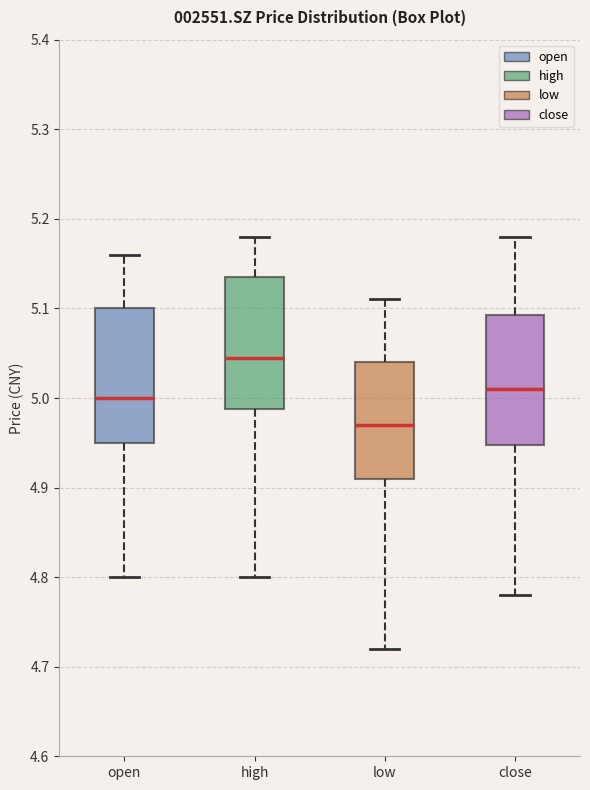

Which box has the lowest median line?

low